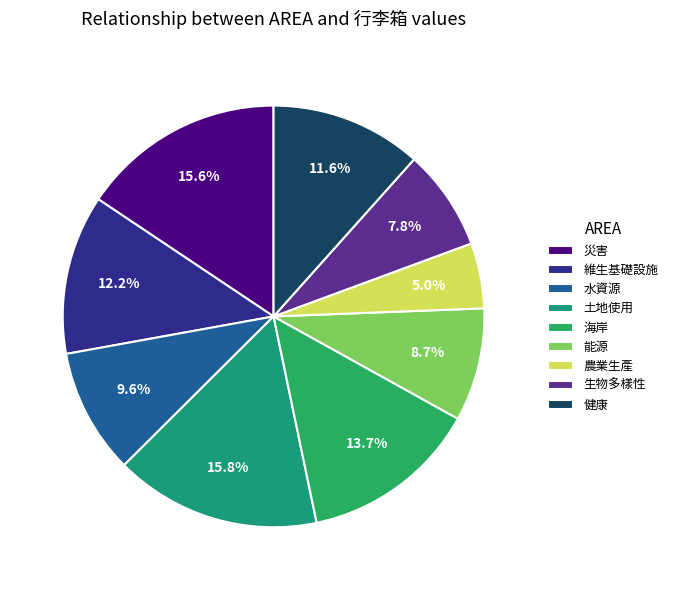

Does 災害 represent more than half of the total?

No